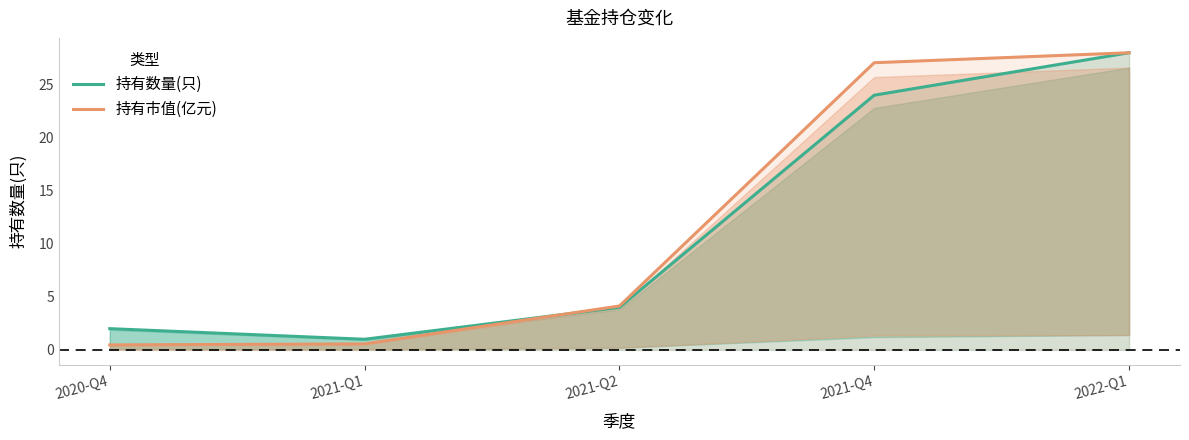

Reading left to right, transcribe all the data shown in this chart.

持有数量(只): 2020-Q4=2.0	2021-Q1=1.0	2021-Q2=4.0	2021-Q4=24.0	2022-Q1=28.0
持有市值(亿元): 2020-Q4=0.5	2021-Q1=0.6	2021-Q2=4.1	2021-Q4=27.1	2022-Q1=28.0